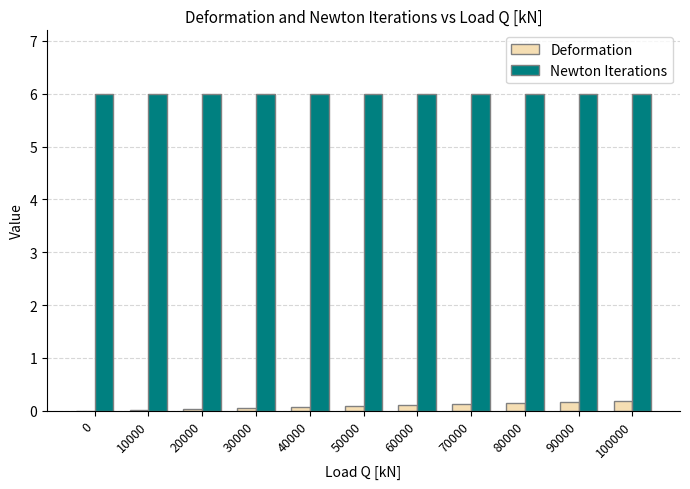

Is it true that Newton Iterations equals 6.0 at 90000?

True